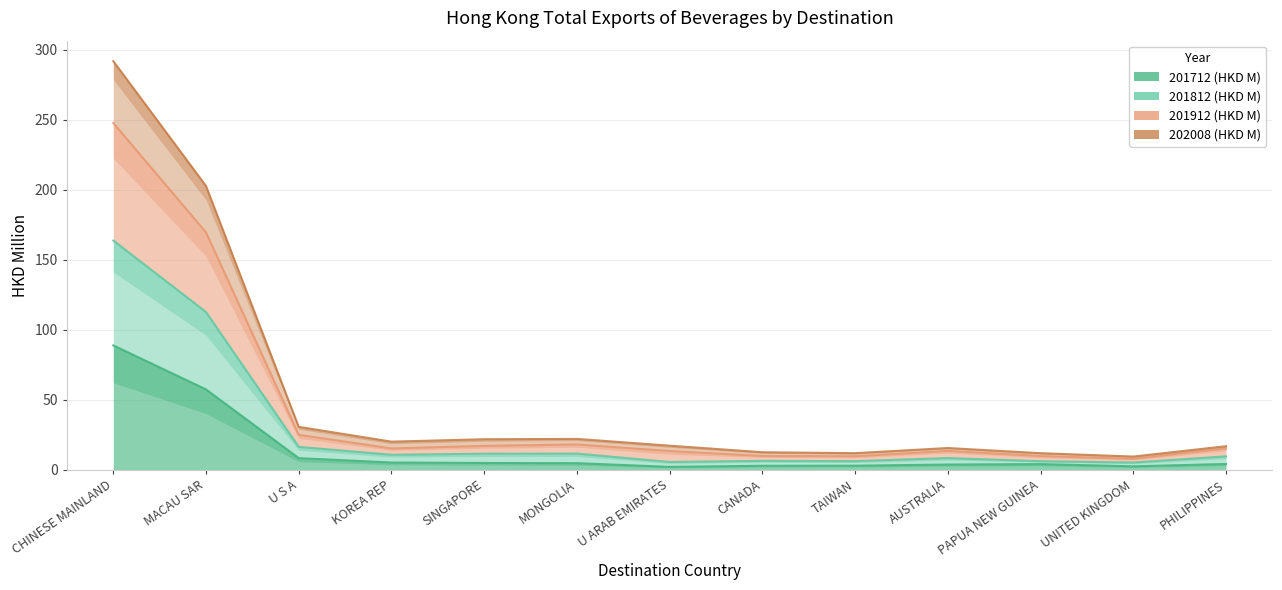

At which category does 201712 (HKD M) reach its first local peak?

PAPUA NEW GUINEA